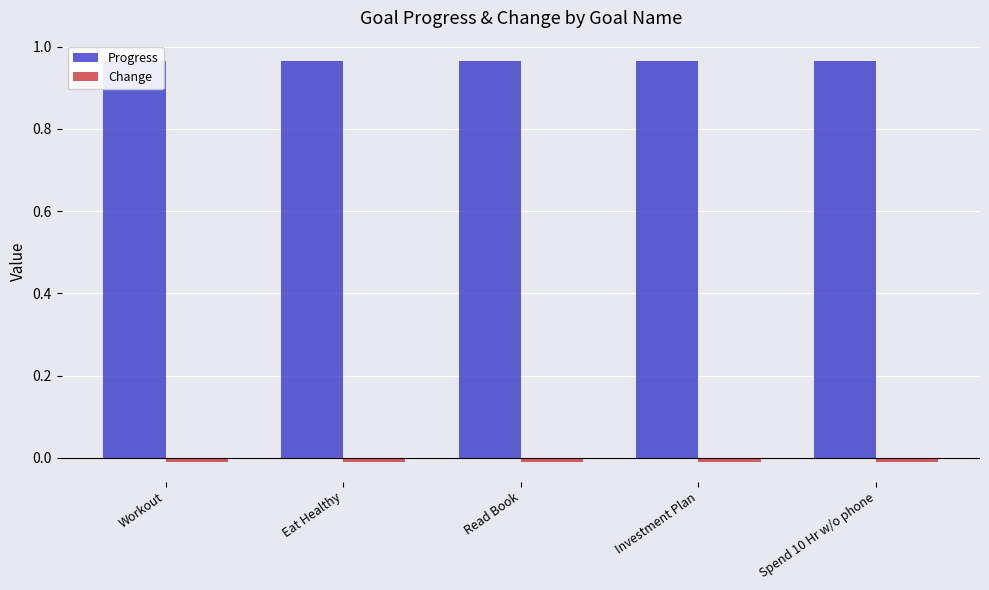

What is the label of the 3rd bar from the left?

Read Book